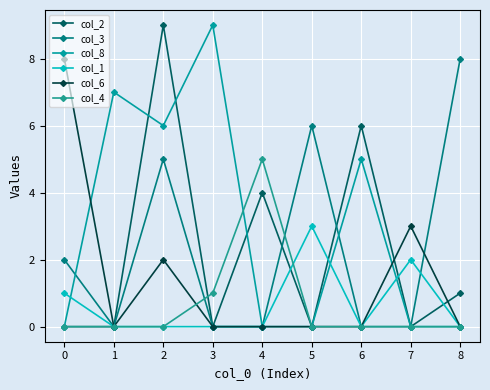

Reading right to left, what are all the values shown in this chart?

col_2: 8=1	7=0	6=6	5=0	4=4	3=0	2=9	1=0	0=0
col_3: 8=8	7=0	6=0	5=6	4=0	3=0	2=5	1=0	0=2
col_8: 8=0	7=0	6=5	5=0	4=0	3=9	2=6	1=7	0=0
col_1: 8=0	7=2	6=0	5=3	4=0	3=0	2=0	1=0	0=1
col_6: 8=0	7=3	6=0	5=0	4=0	3=0	2=2	1=0	0=8
col_4: 8=0	7=0	6=0	5=0	4=5	3=1	2=0	1=0	0=0